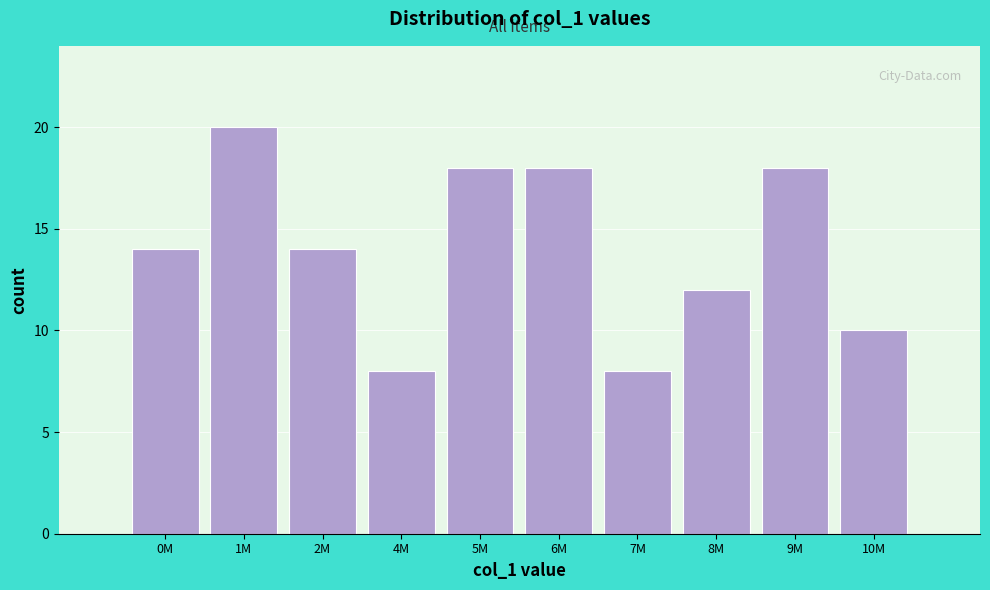

Reading left to right, what are all the values shown in this chart?

14	20	14	8	18	18	8	12	18	10